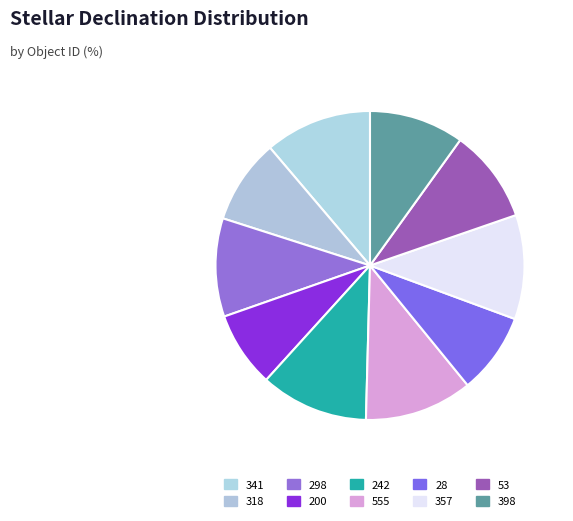

What is the largest slice in the pie chart?

242